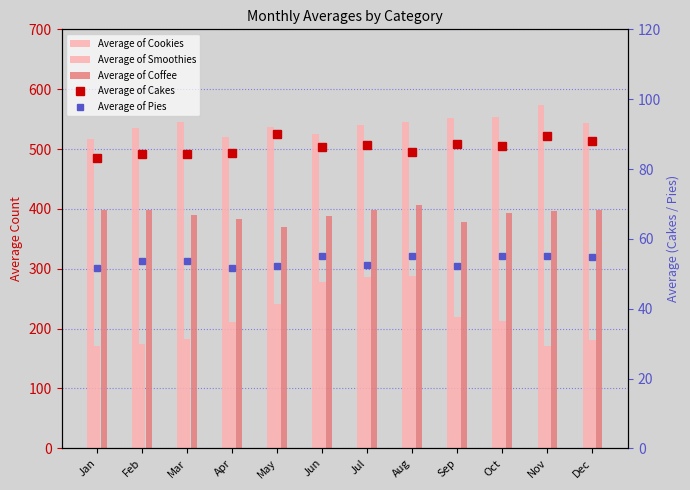

Does the chart contain any negative values?

No